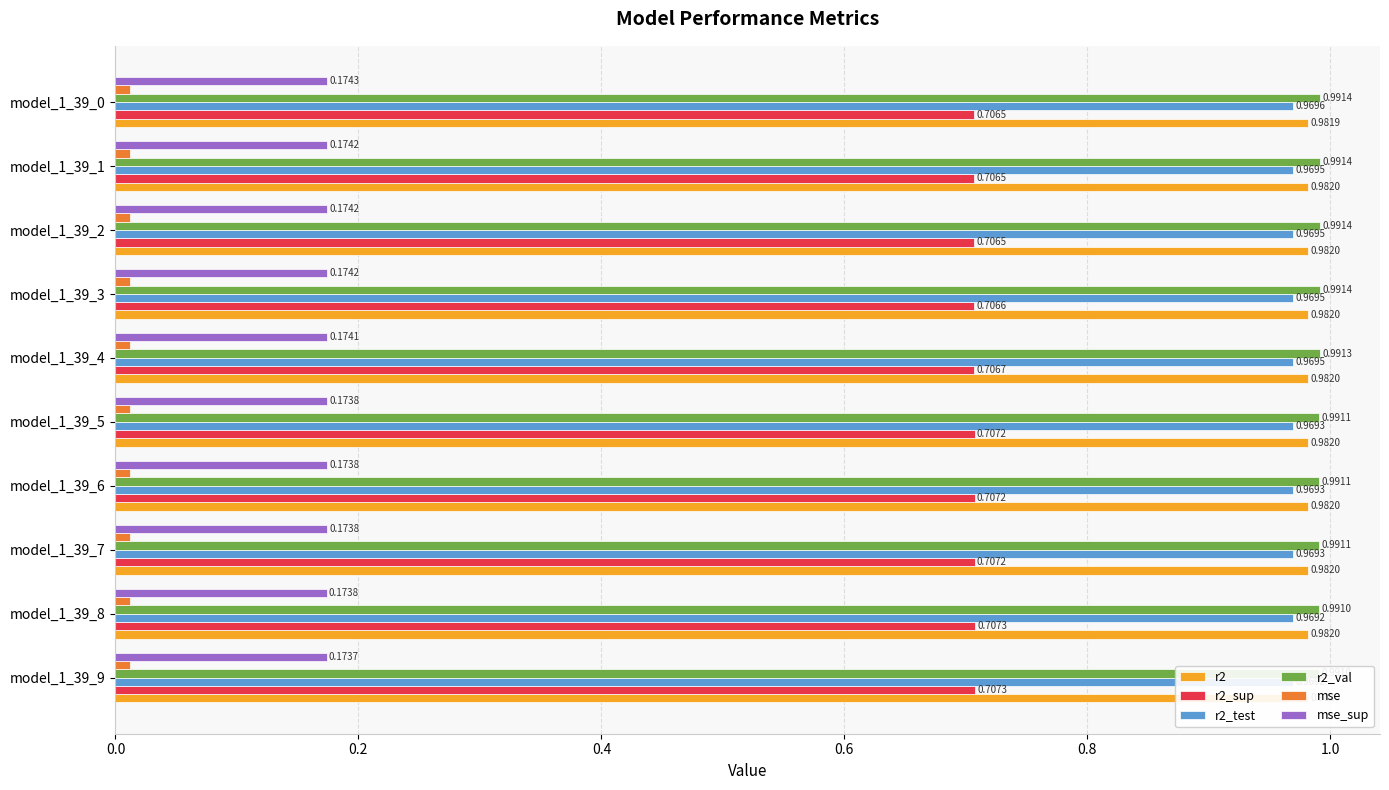

How many series are shown in this chart?

6